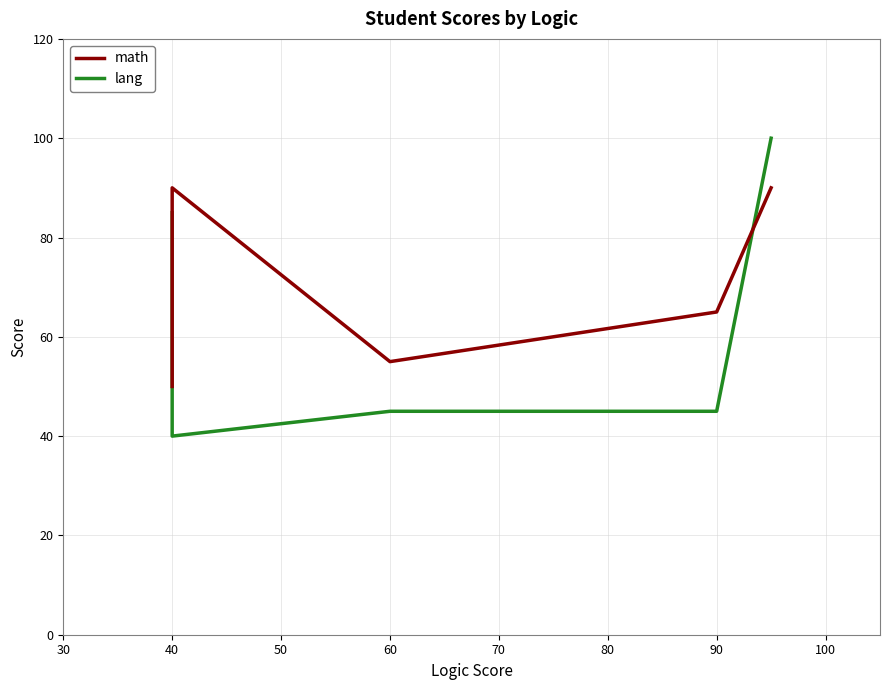

What is the smallest value displayed?

40